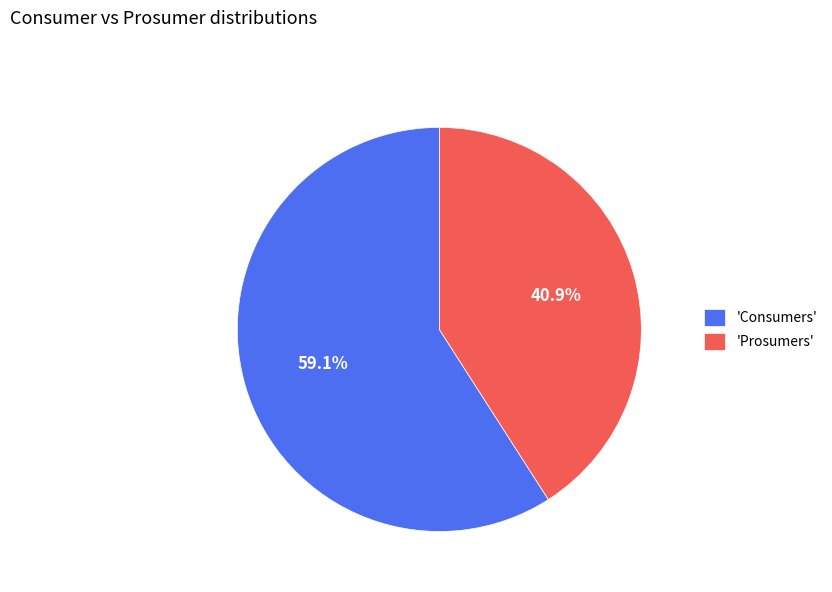

What is the majority slice?

'Consumers'